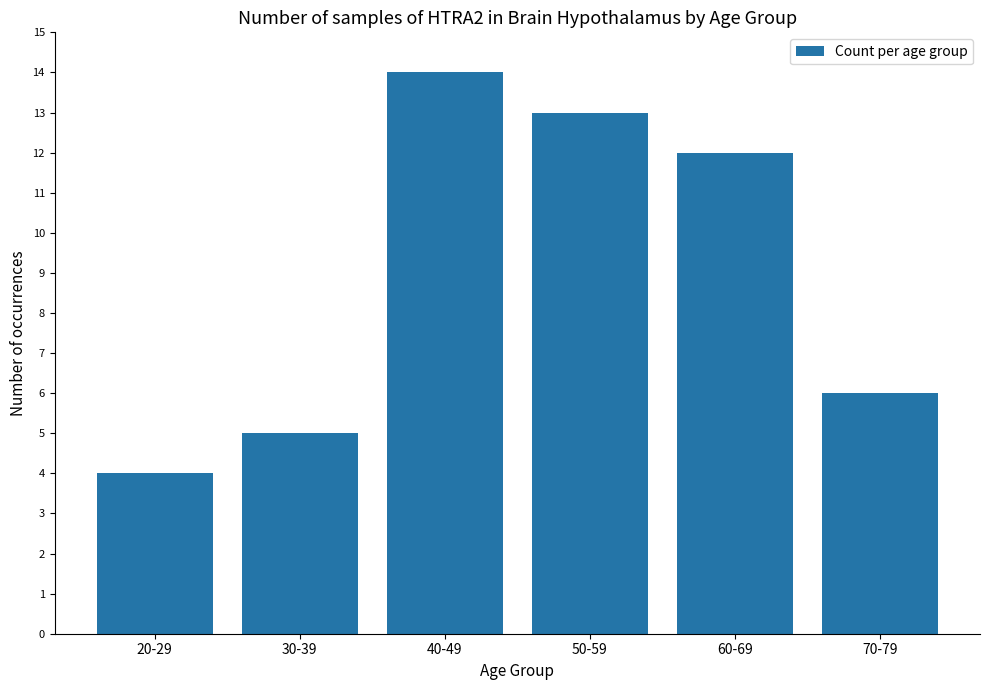

Read the value at 50-59.

13